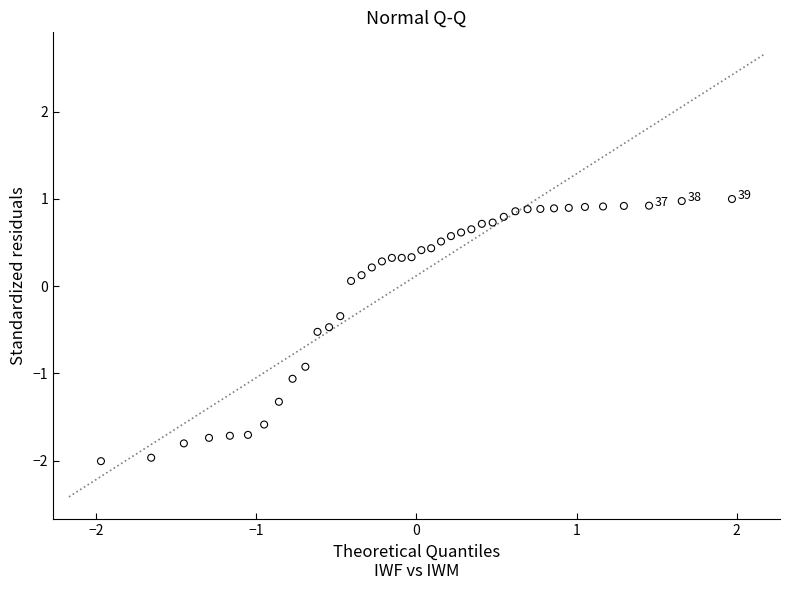

What is the range of Y values (max minus min)?

3.0